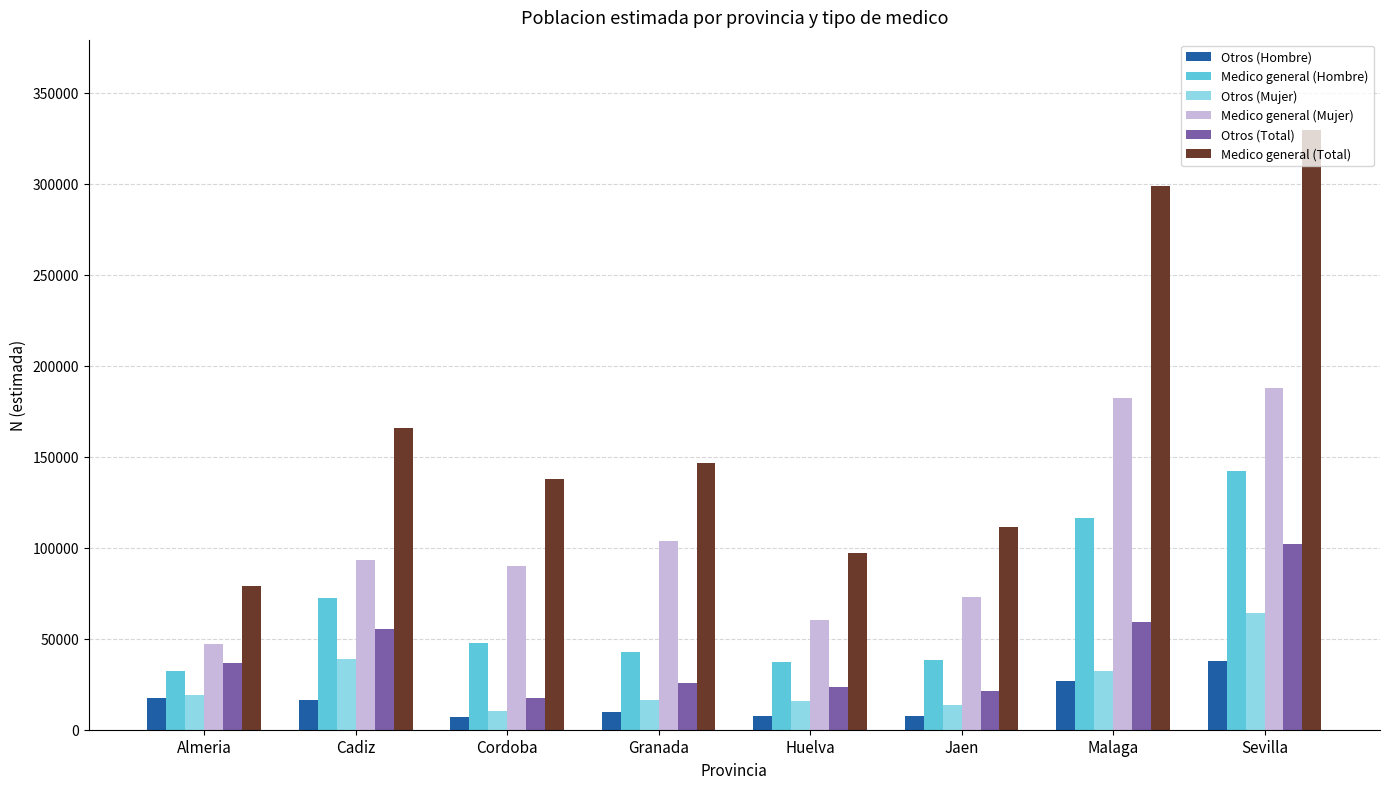

What is the total value across all series at Cadiz?

442630